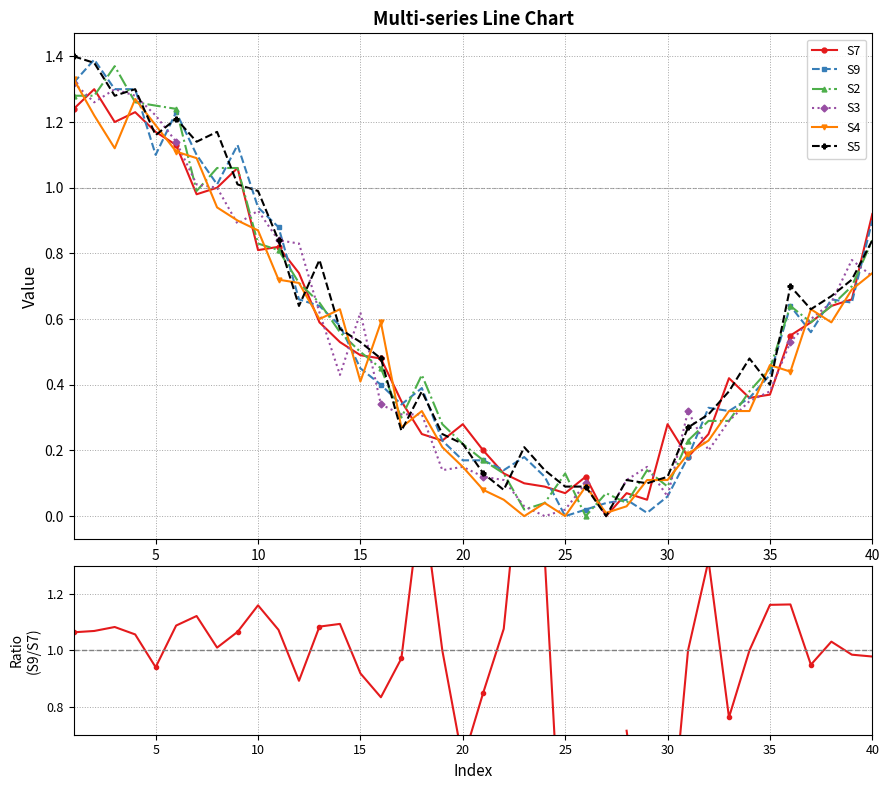

What is the difference between the S7 values at 30 and 26?

0.2